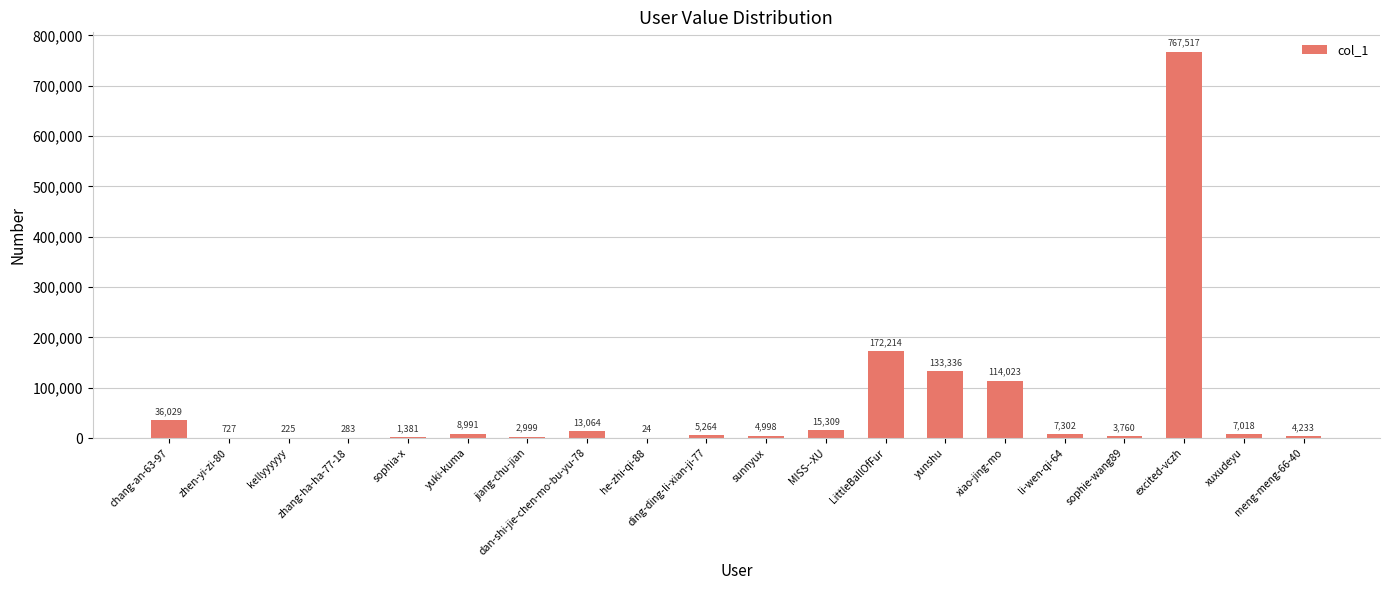

What is the greatest value displayed?

767517